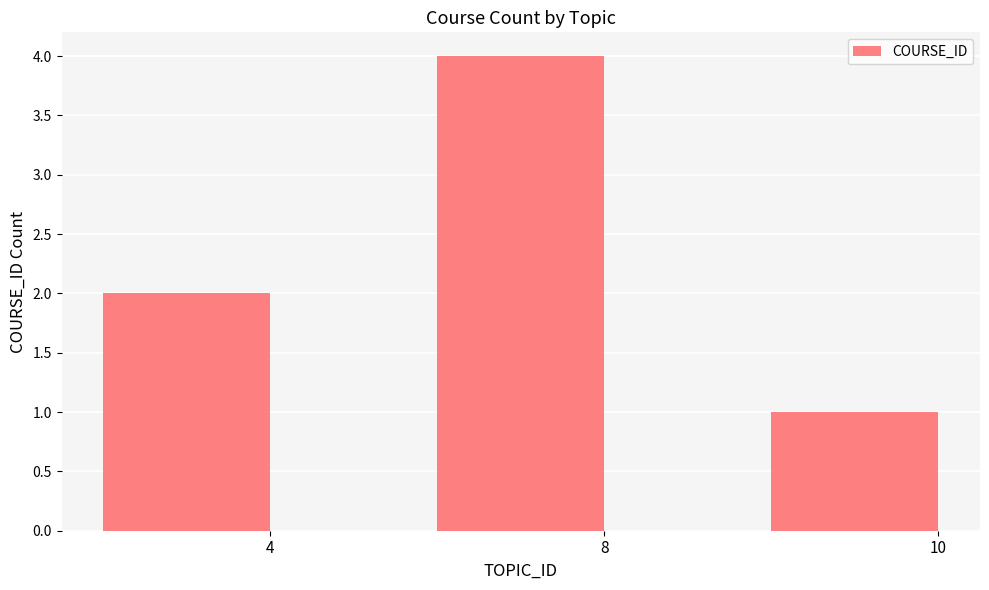

What is the change in value from 4 to 8?

+2